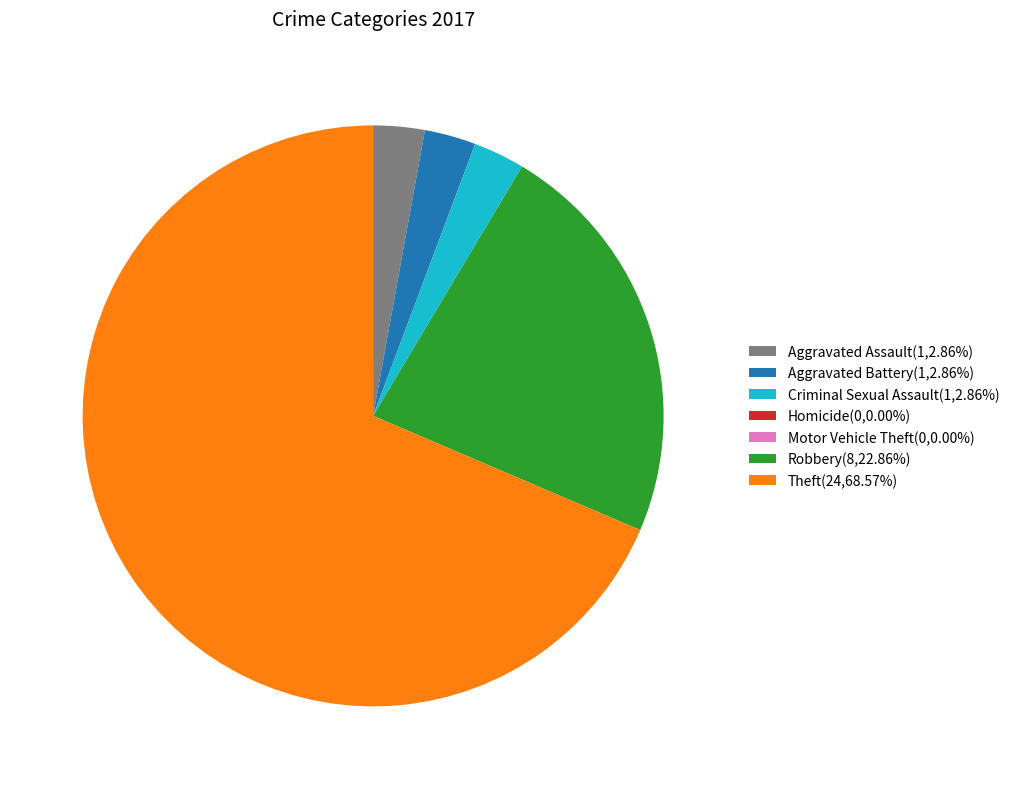

What is the ratio of the value at Criminal Sexual Assault to the value at Aggravated Assault?

1.0